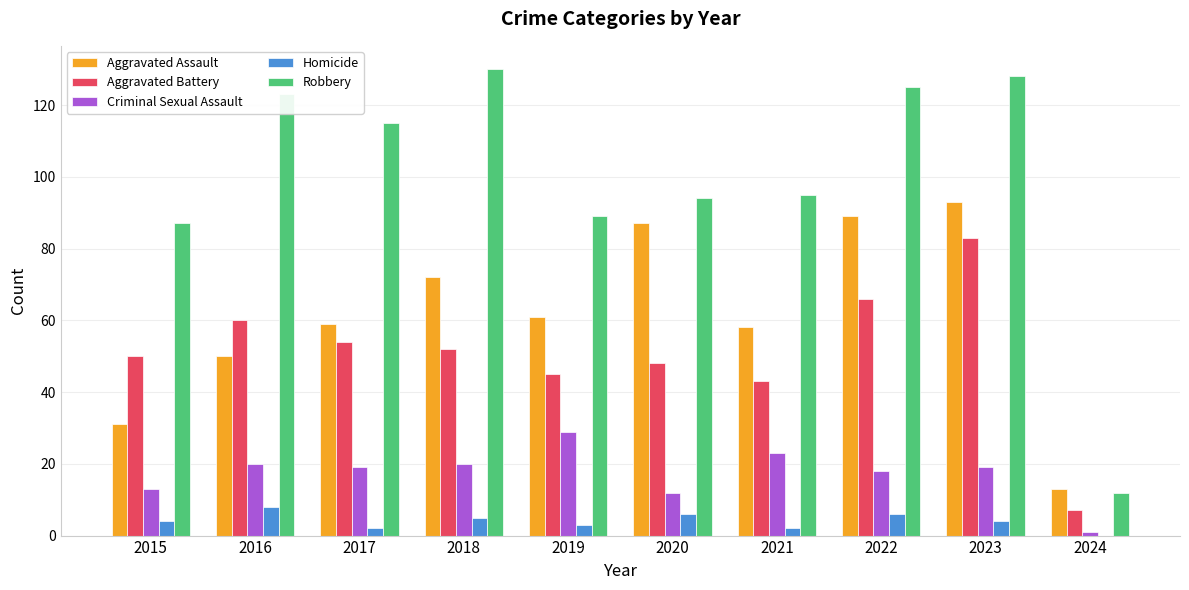

What is the total value across all series at 2016?

261